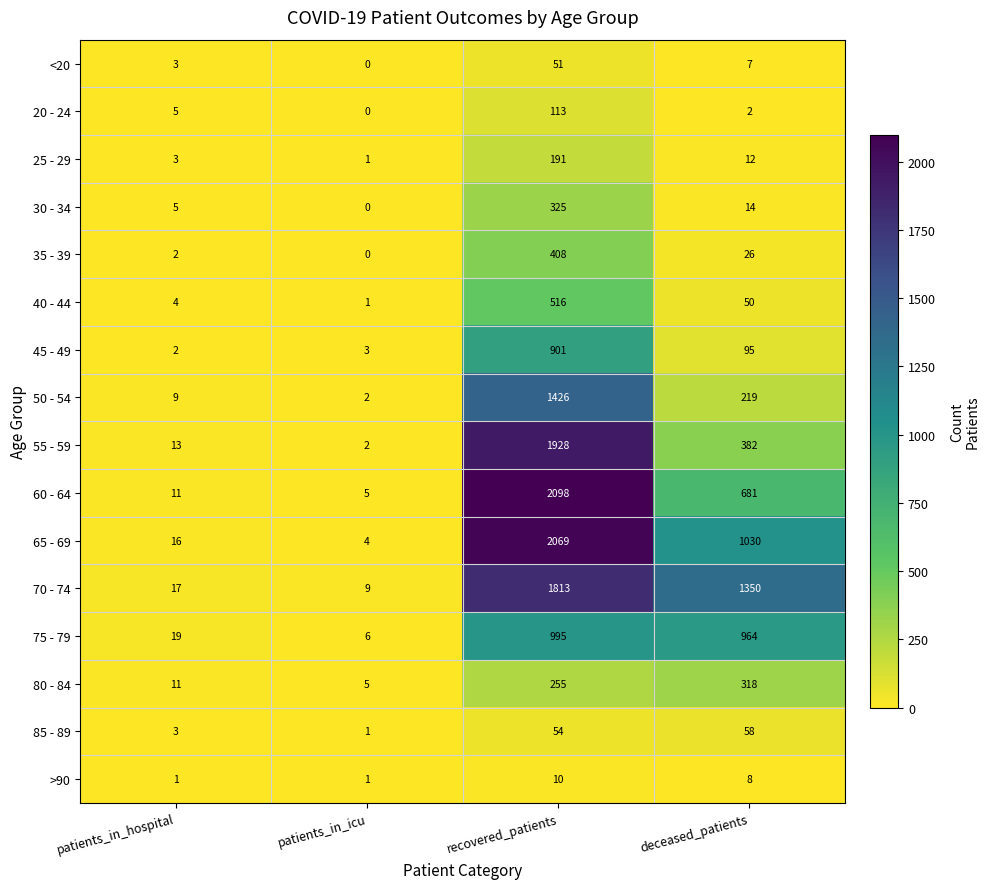

True or false: 65 - 69 has a value of 1817 at deceased_patients.

False